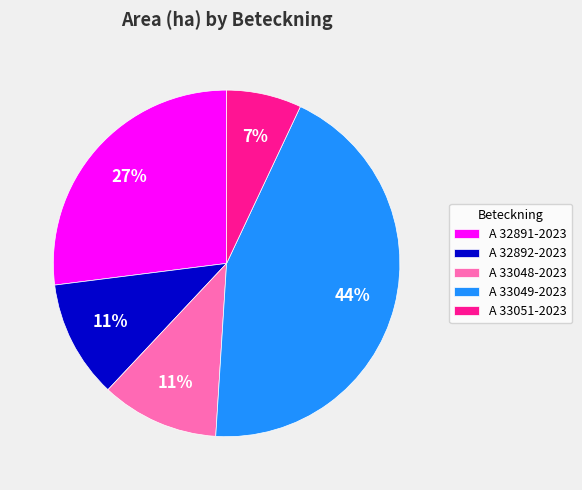

To the nearest percent, what portion does A 32891-2023 represent?

27%